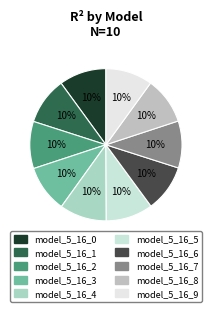

Count the number of slices in the pie.

10